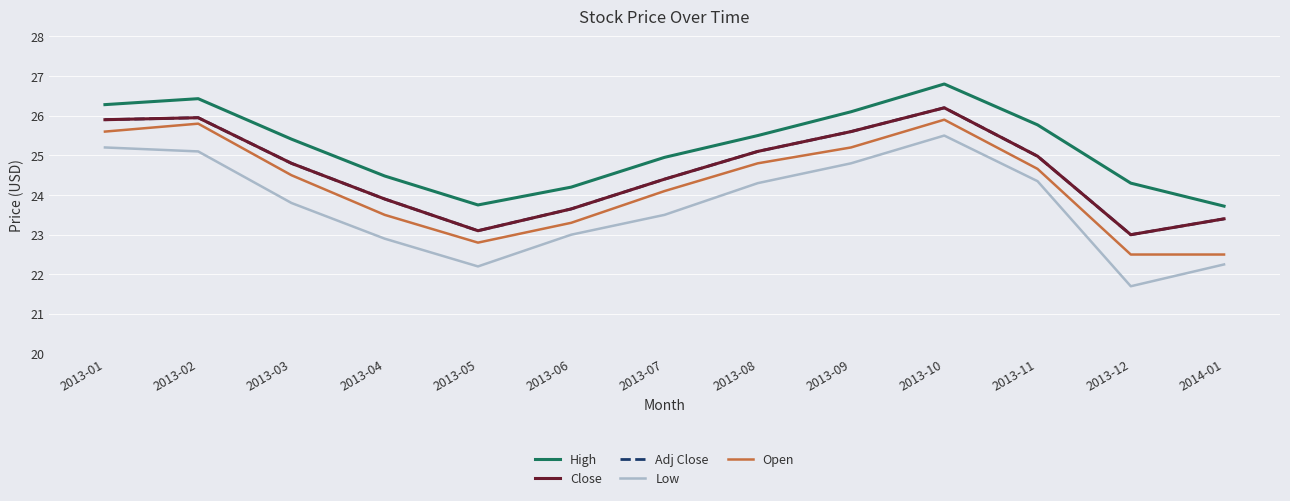

Is it true that Adj Close equals 7.3 at 2013-03?

False